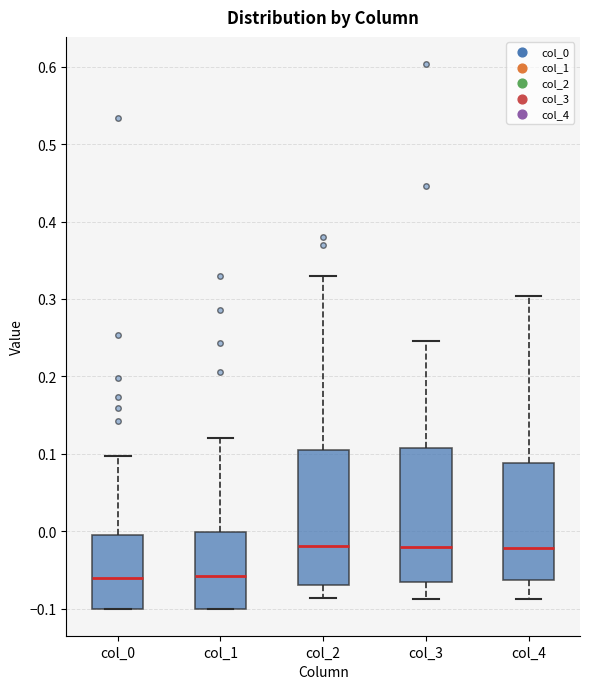

Where does the upper whisker of the box for col_0 end on the y-axis? The values are not printed on the chart, so give them approximately, as read against the axis.

0.10